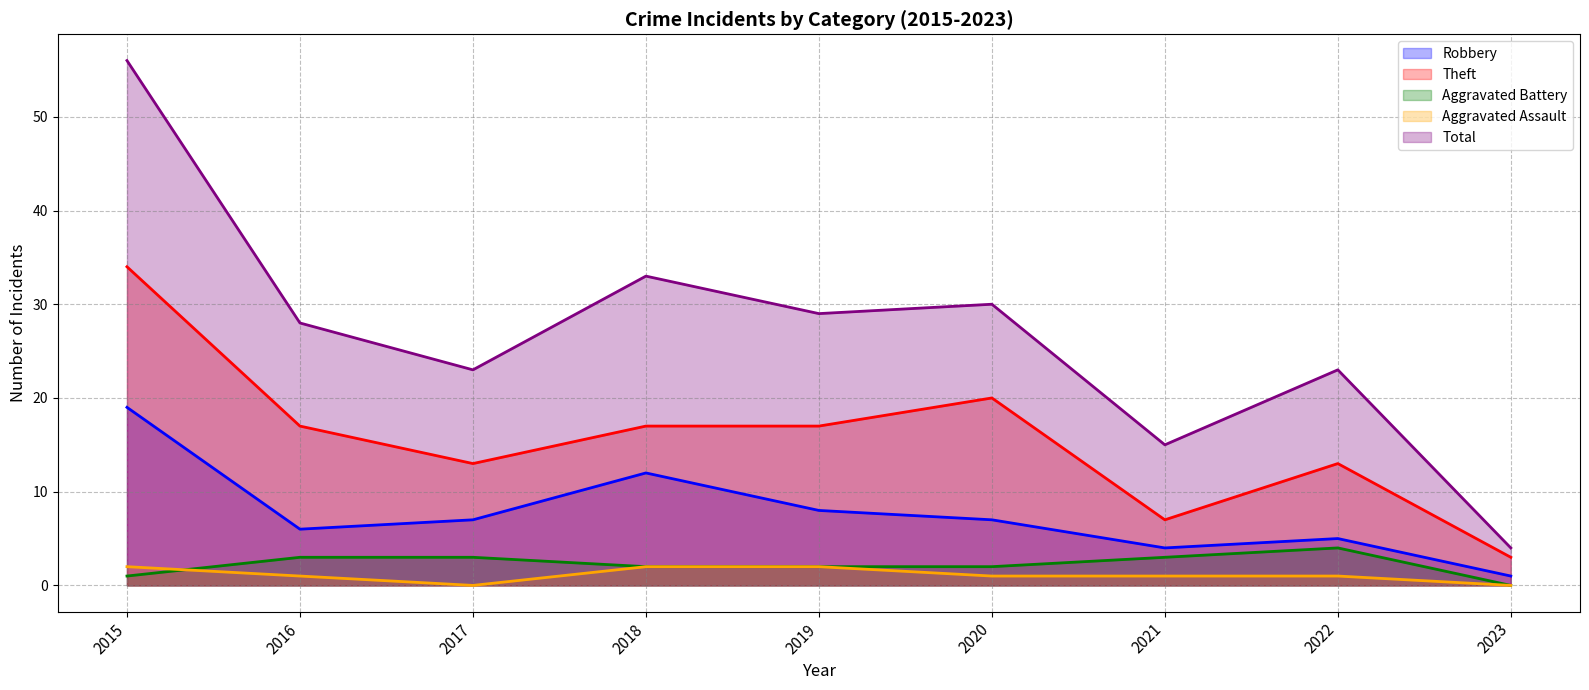

True or false: Aggravated Assault has a value of 0 at 2023.

True